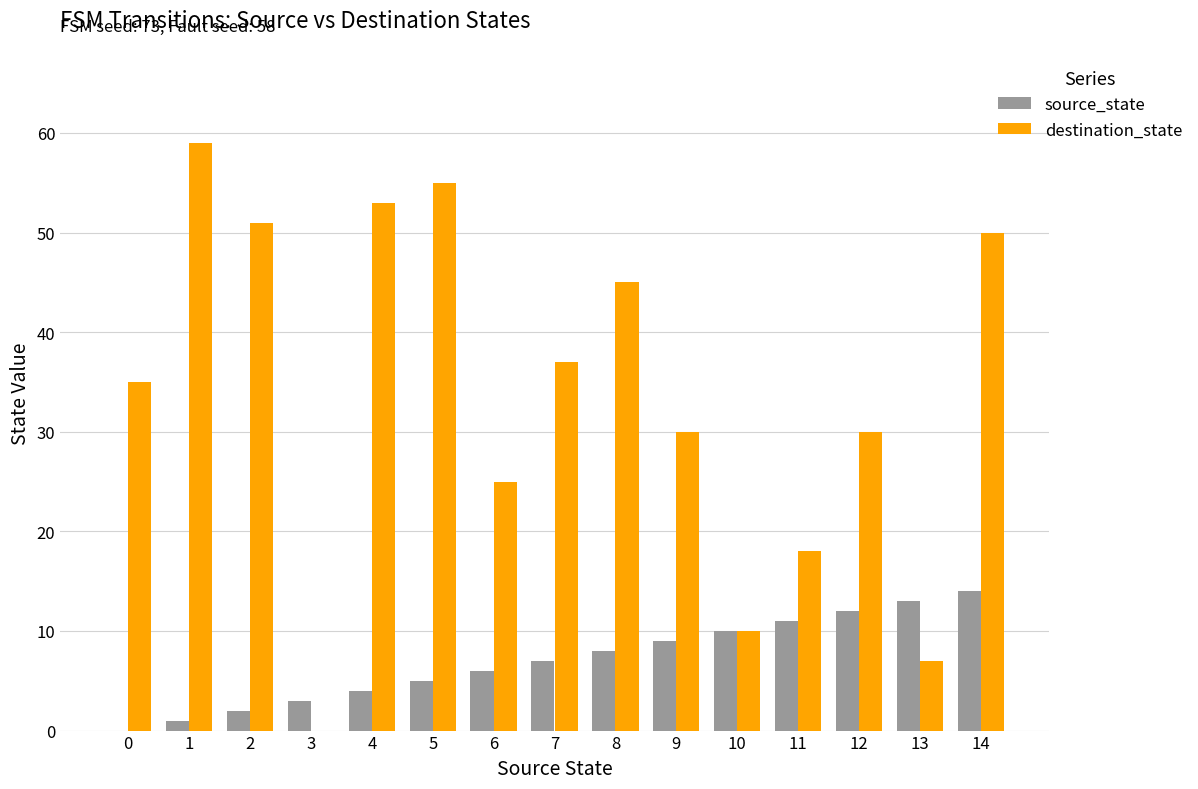

What are all the series names shown in the legend?

source_state, destination_state